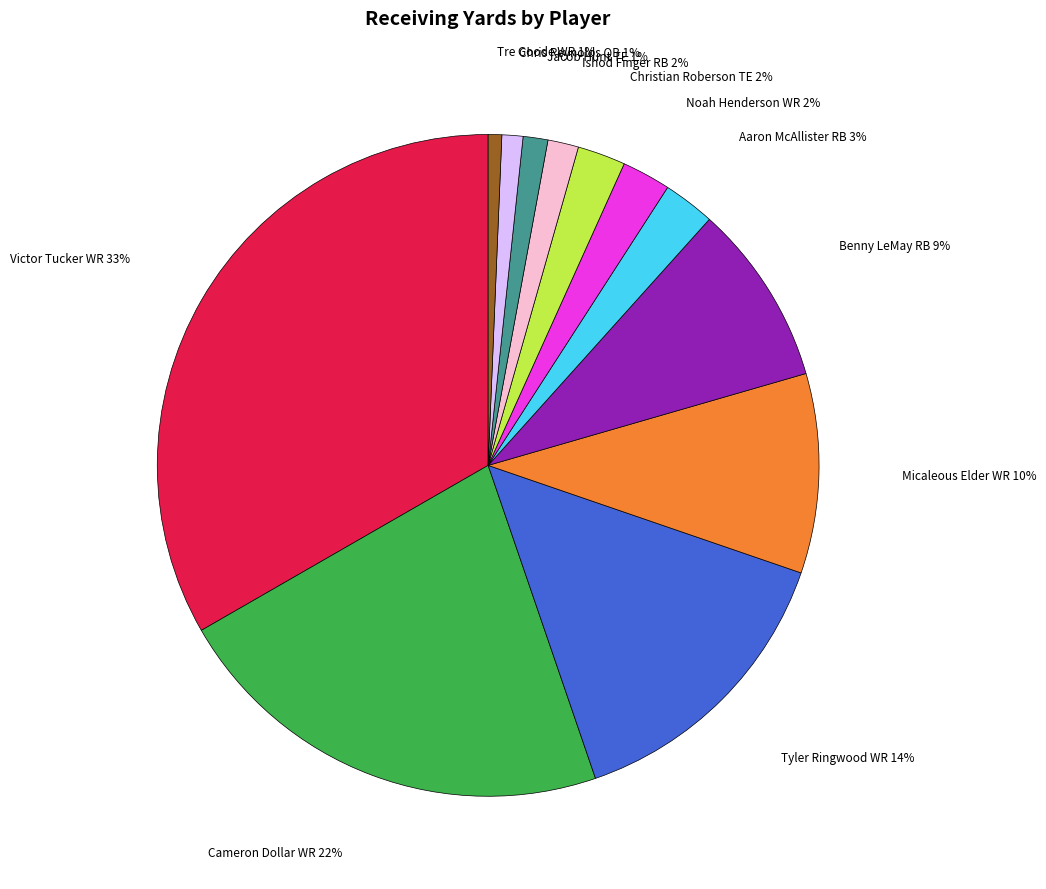

Is there any slice that represents more than half of the pie?

No